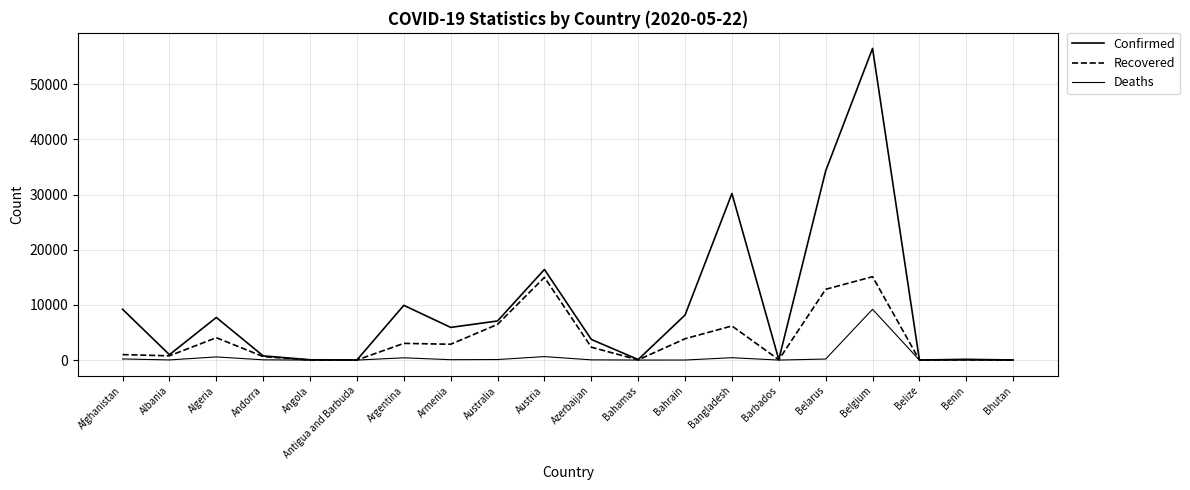

Does the chart have visible grid lines?

Yes